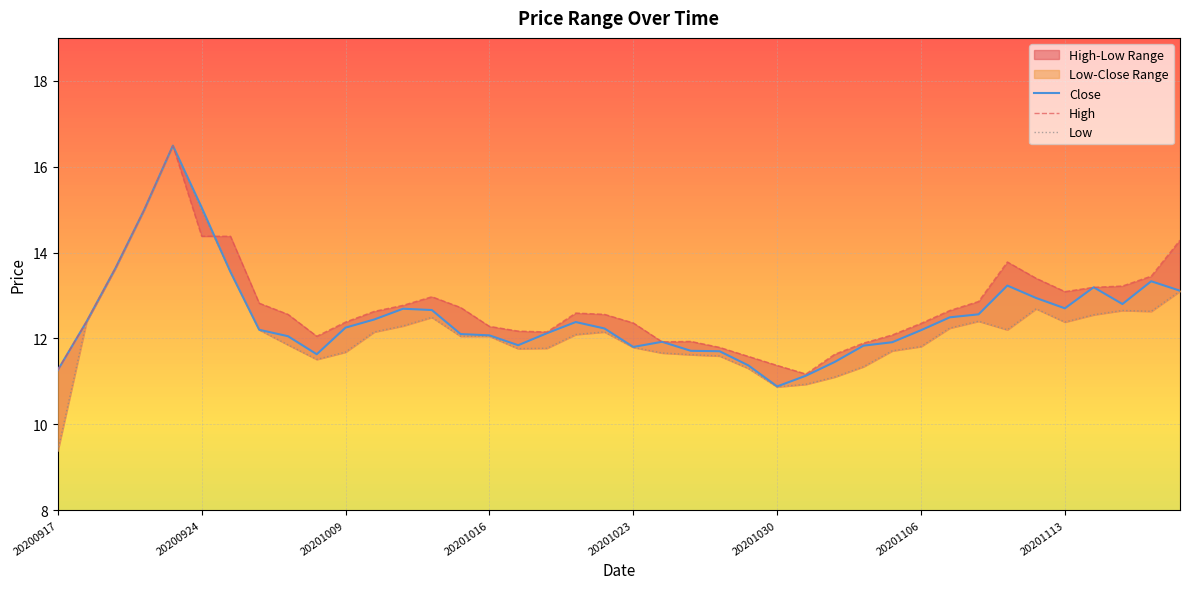

Is it true that Close equals 19.8 at 31?

False